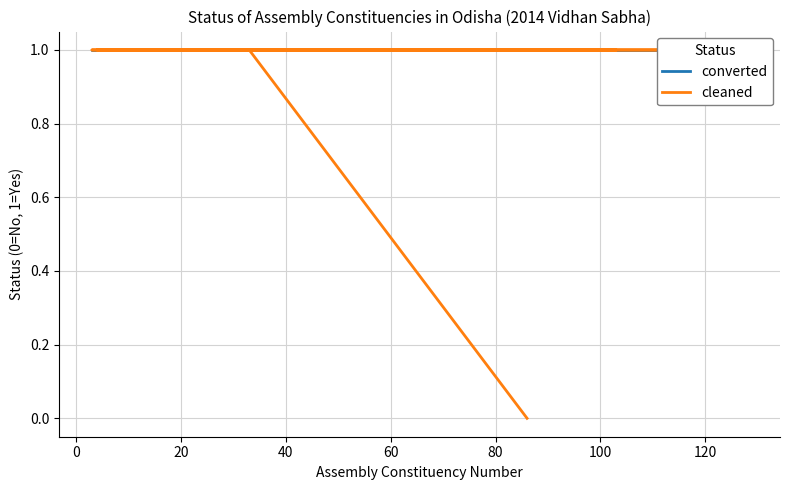

What is the approximate value of converted at 0?

1